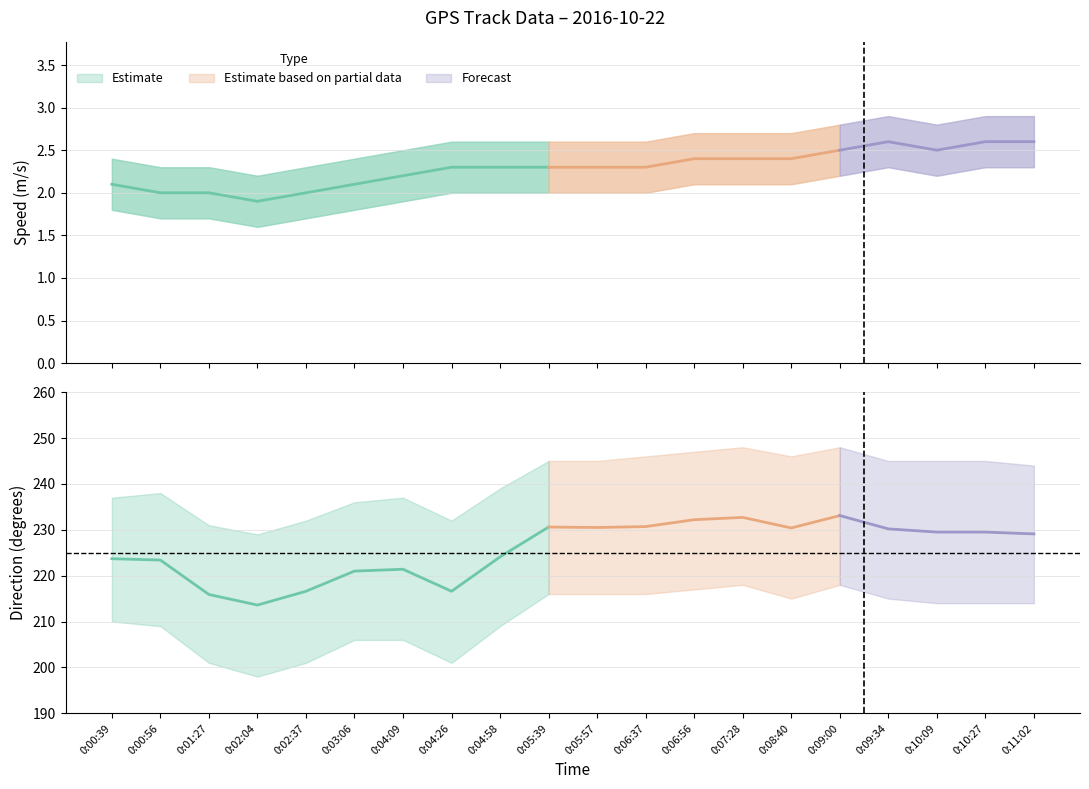

What is the minimum value shown in the chart?

1.9